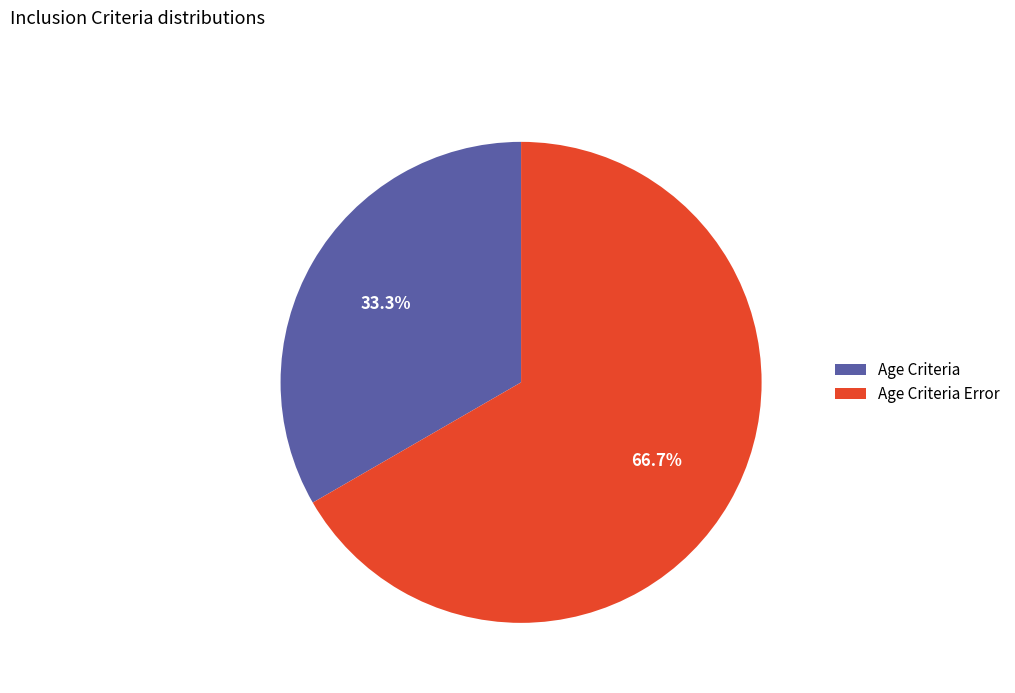

Combined, what portion of the pie is Age Criteria Error and Age Criteria?

100.0%